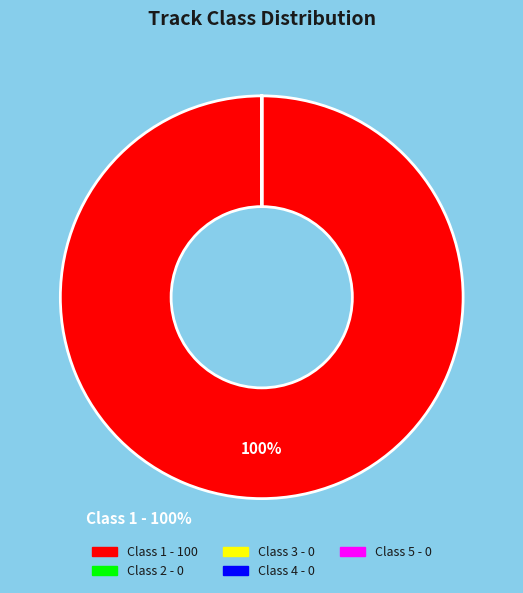

To the nearest percent, what percentage of the pie is Class 1?

100%